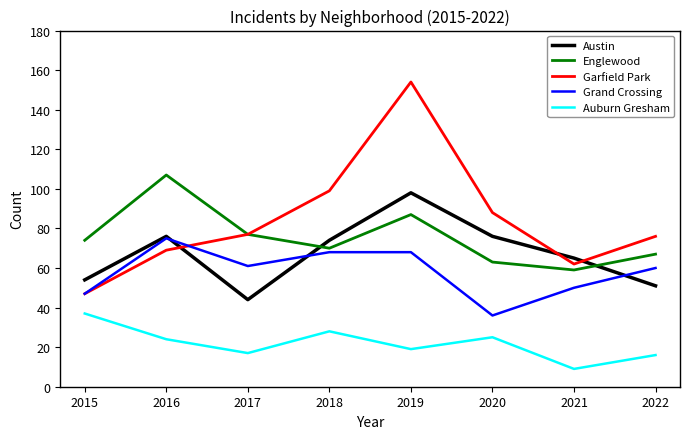

Reading right to left, what are all the values shown in this chart?

Austin: 51	65	76	98	74	44	76	54
Englewood: 67	59	63	87	70	77	107	74
Garfield Park: 76	62	88	154	99	77	69	47
Grand Crossing: 60	50	36	68	68	61	75	47
Auburn Gresham: 16	9	25	19	28	17	24	37